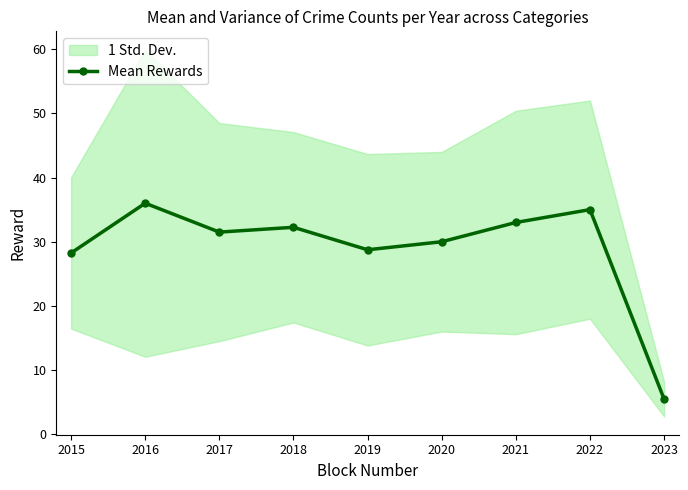

Between 2019 and 2023, which is larger?

2019